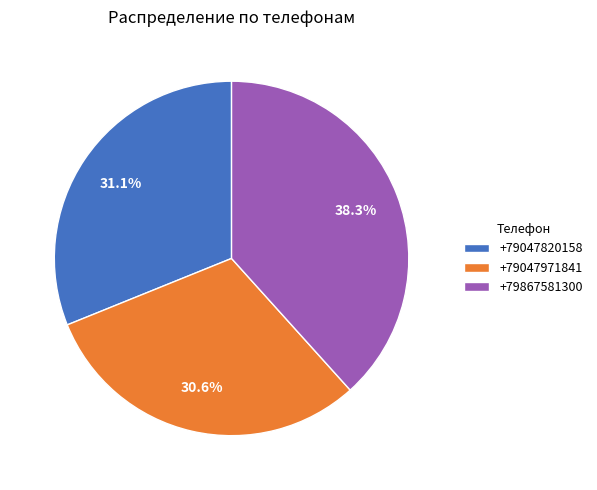

Is there a majority slice in this chart?

No